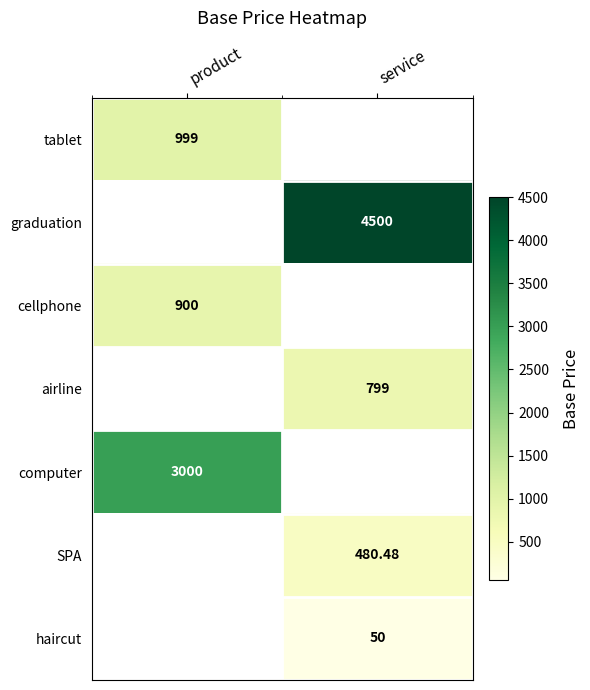

At how many categories does at least one series exceed 2479?

2